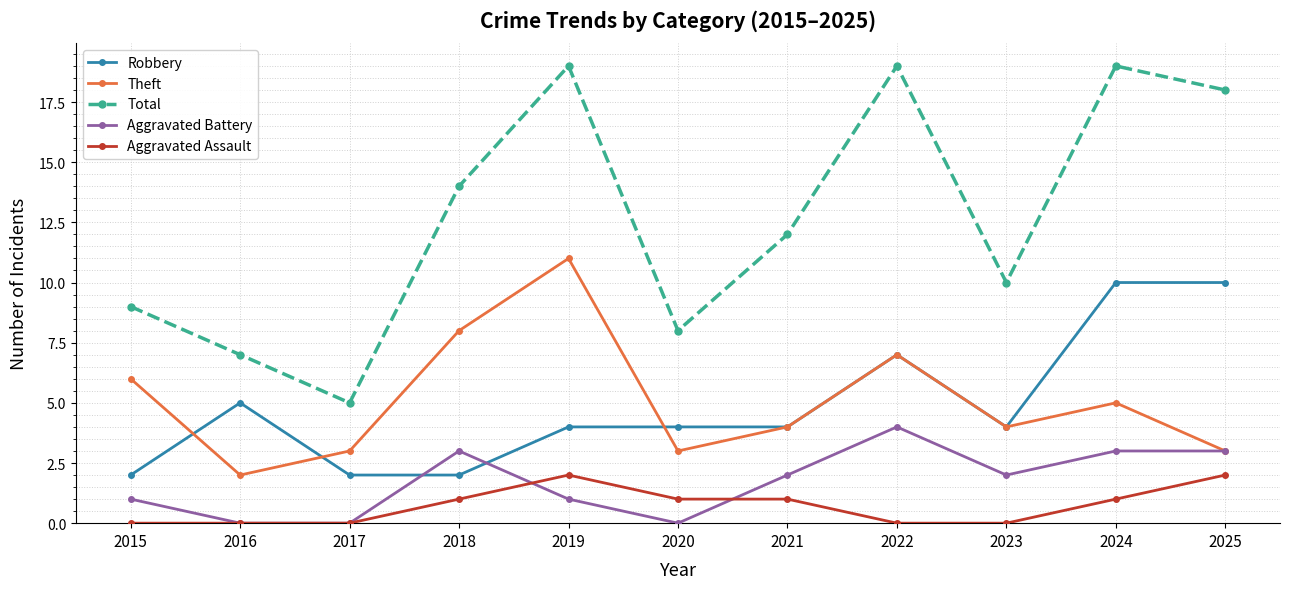

How many lines are shown in the chart?

5